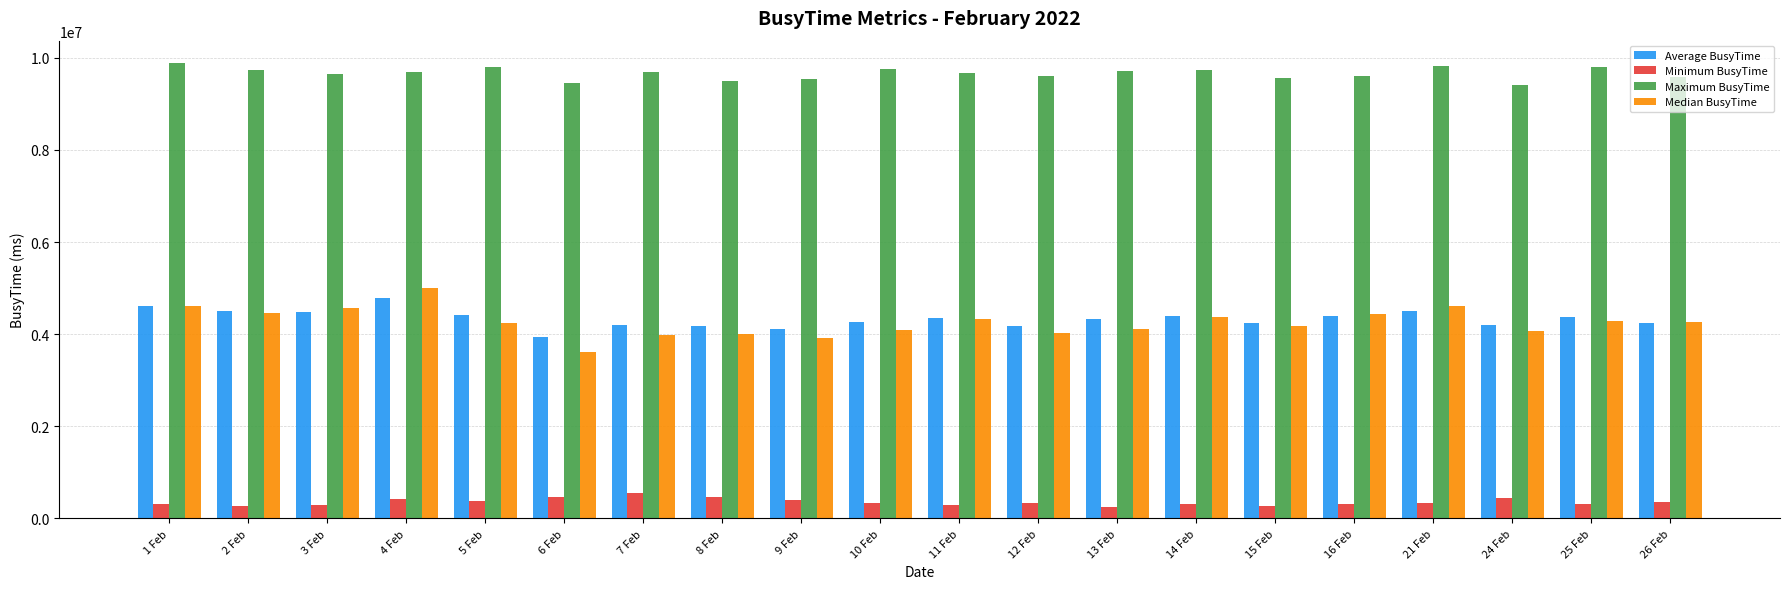

The value of Minimum BusyTime at 13 Feb is 254588.2. True or false?

True